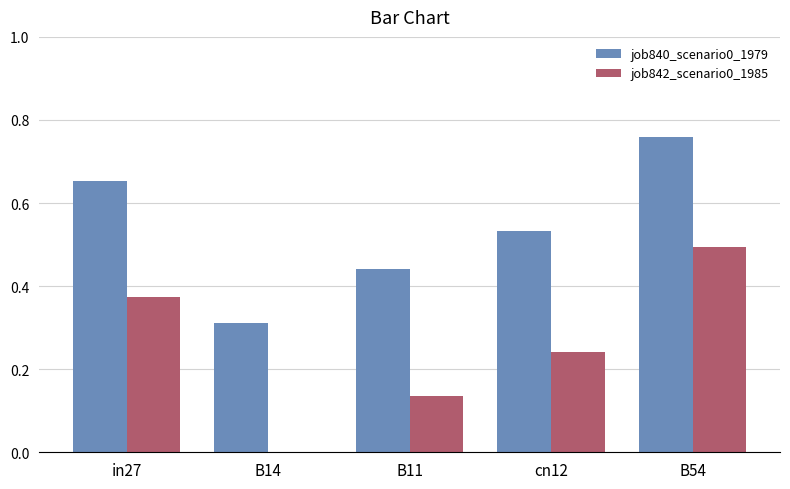

Is the value of job842_scenario0_1985 at cn12 greater than the value of job840_scenario0_1979 at B14?

No